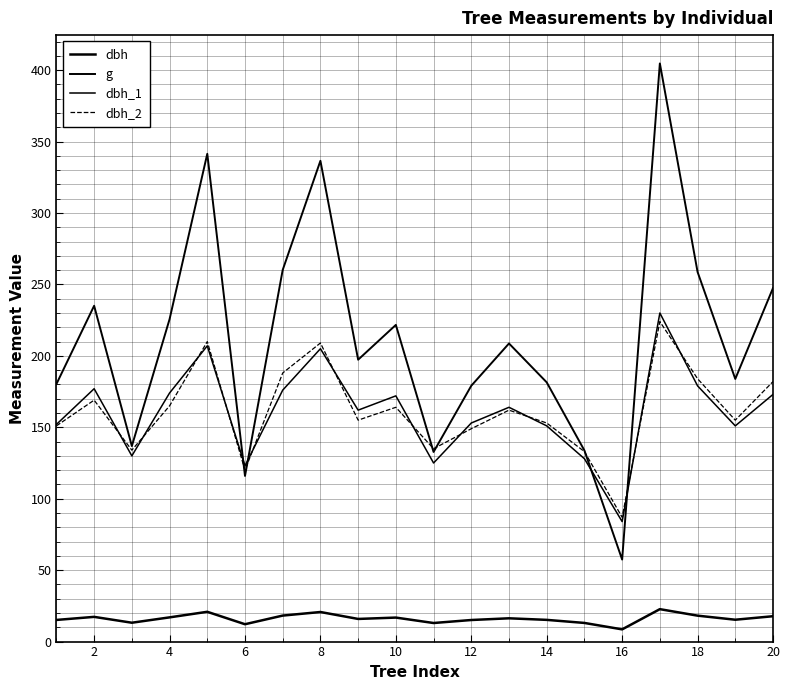

Does the chart display data point markers on the line(s)?

No